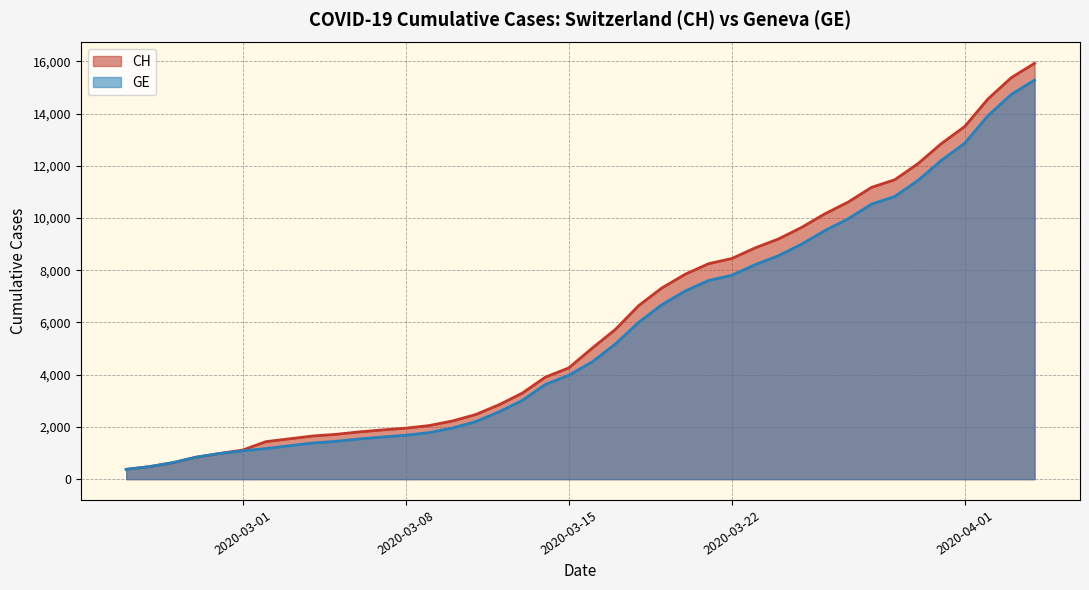

What is the greatest value displayed?

15926